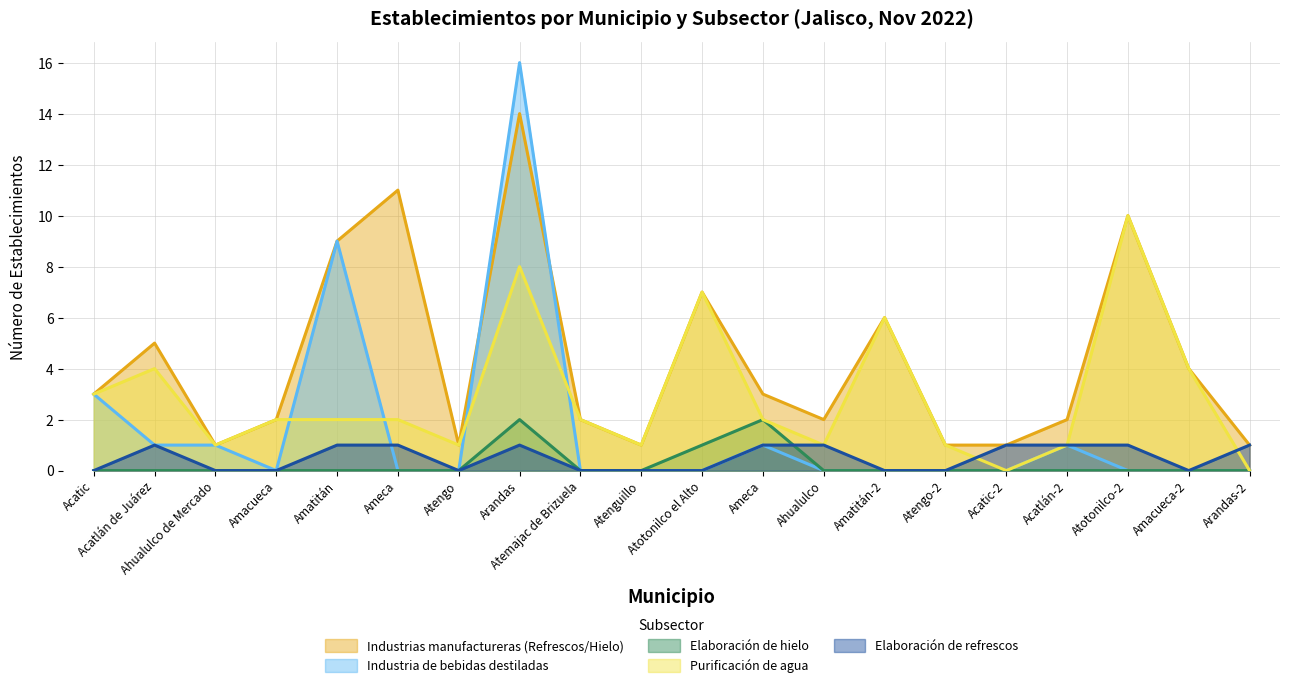

The value of Industrias manufactureras (Refrescos/Hielo) at Arandas-2 is 1. True or false?

True